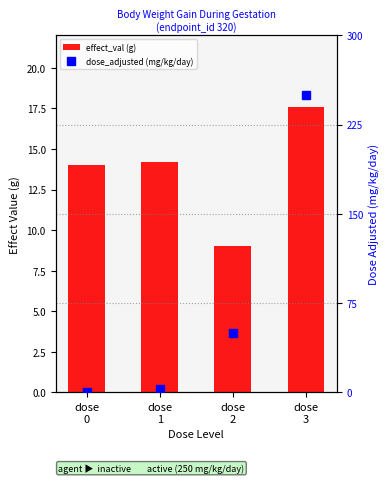

What is the maximum value for effect_val (g)?

17.6